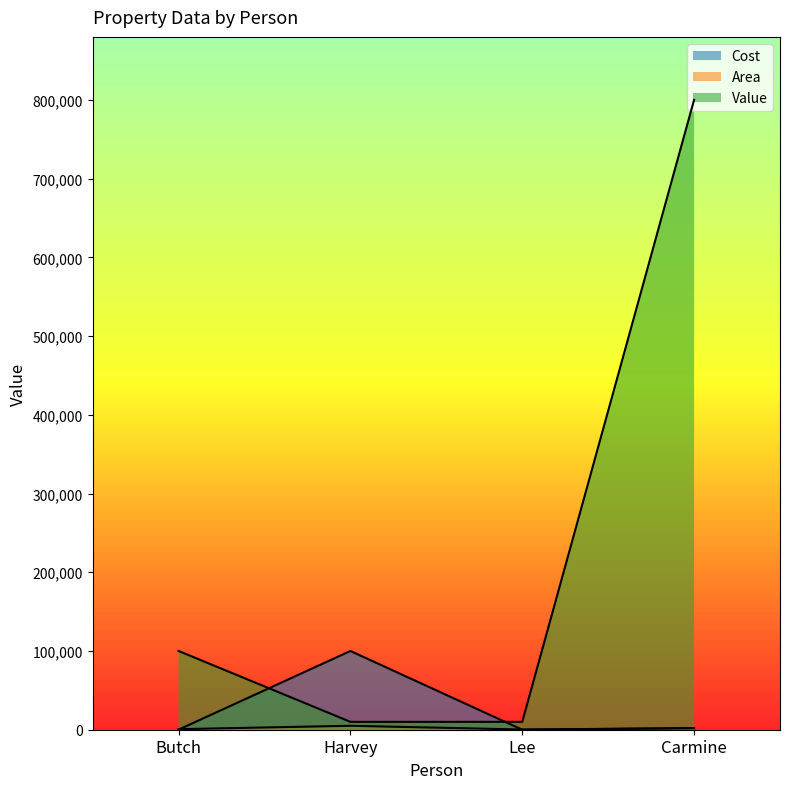

What is the value of the Cost point at the 1st from the left?

100